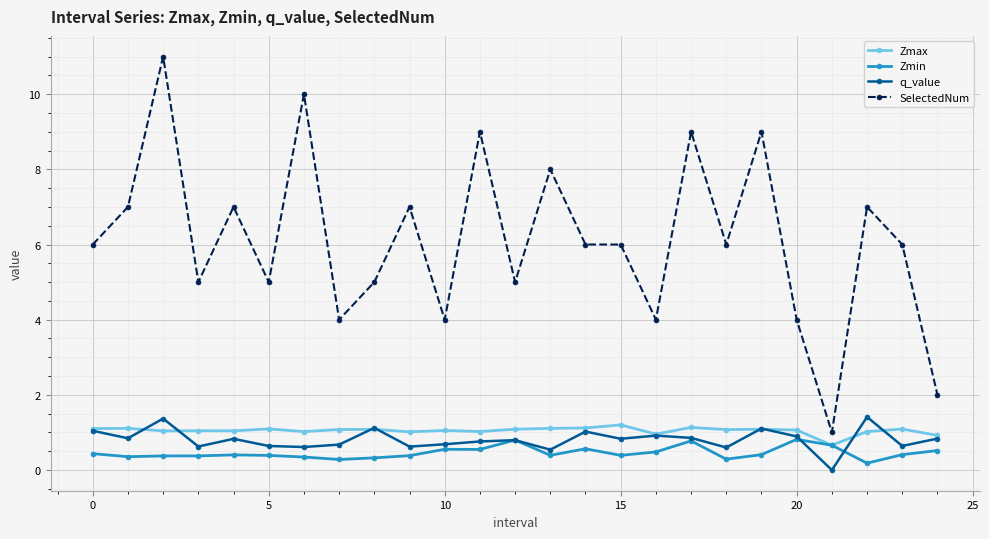

Does the chart display data point markers on the line(s)?

Yes